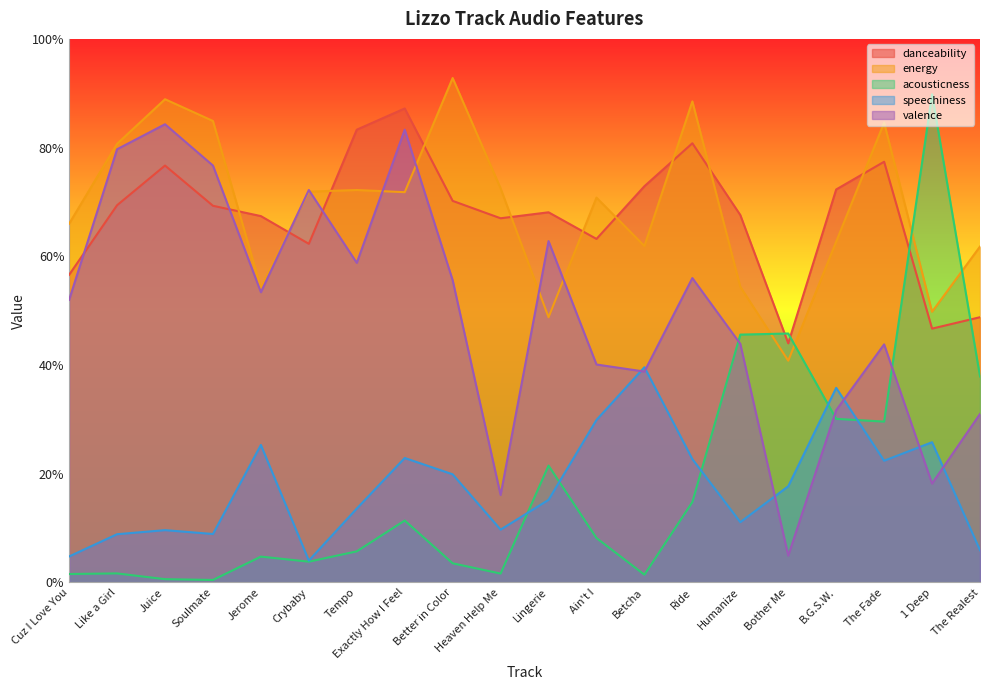

Between Crybaby and Exactly How I Feel, which is larger?

Exactly How I Feel